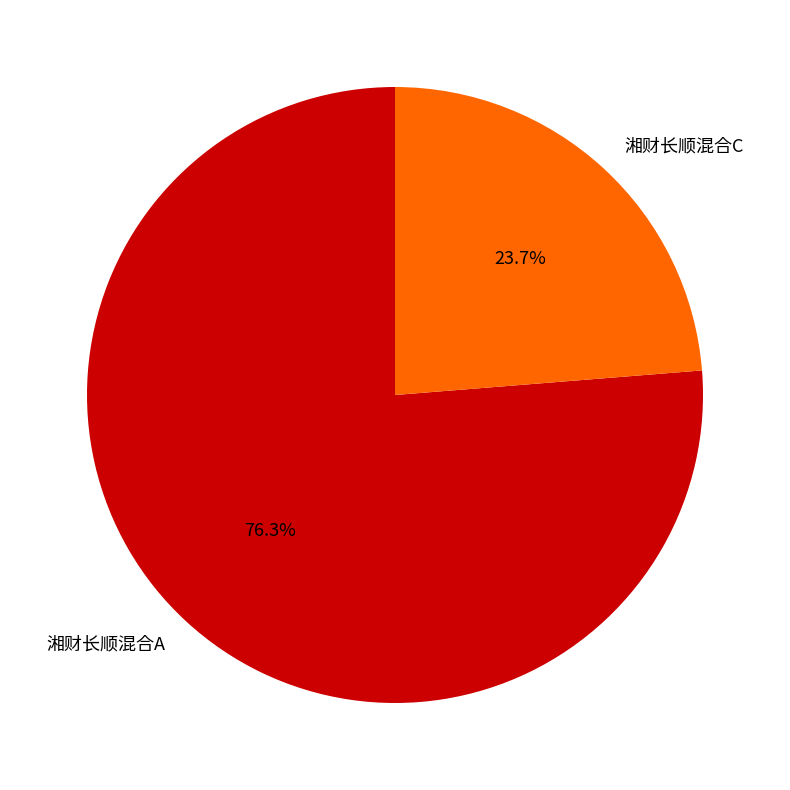

Which has a higher value, 湘财长顺混合A or 湘财长顺混合C?

湘财长顺混合A